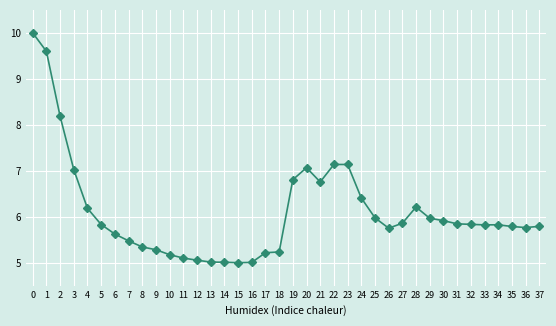

True or false: the data has more than 0 interior local peaks.

True